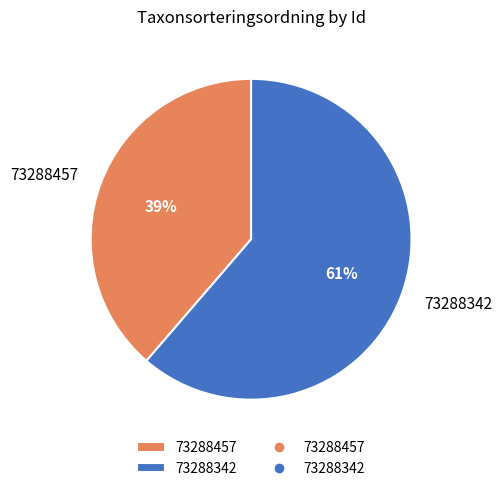

Do 73288342 and 73288457 together represent more than half of the pie?

Yes